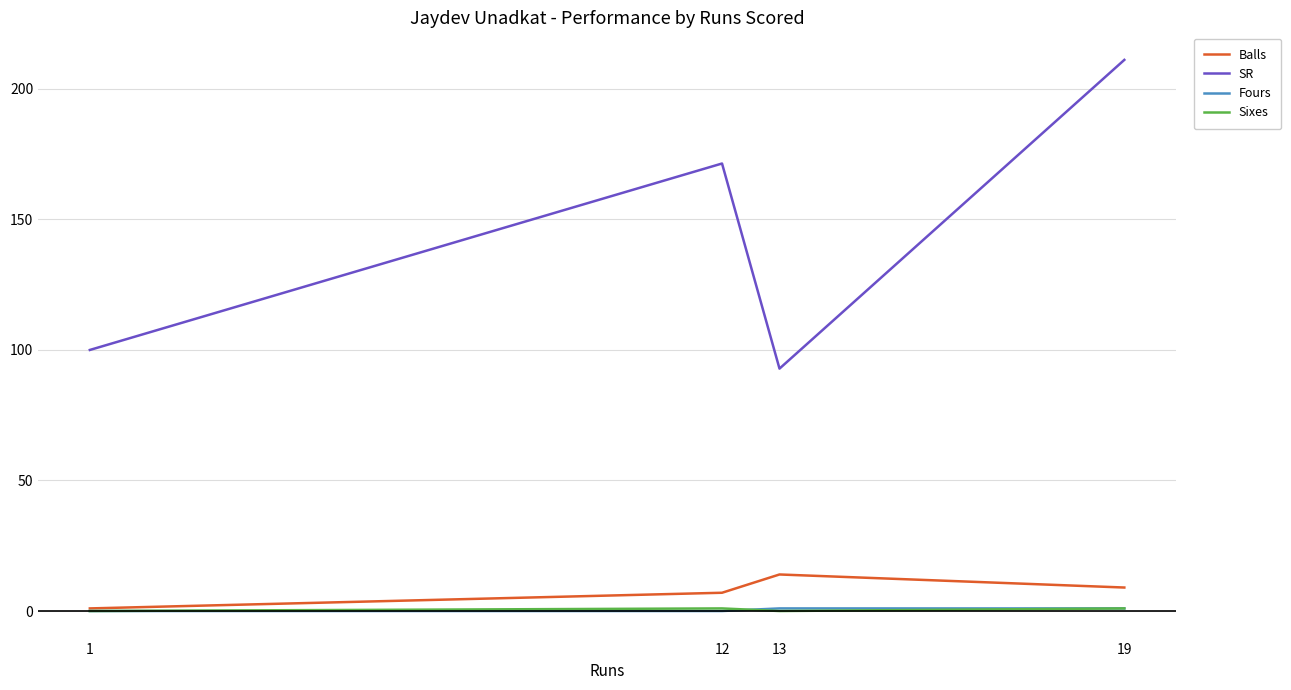

What is the difference between the maximum and minimum values in the Balls series?

13.0